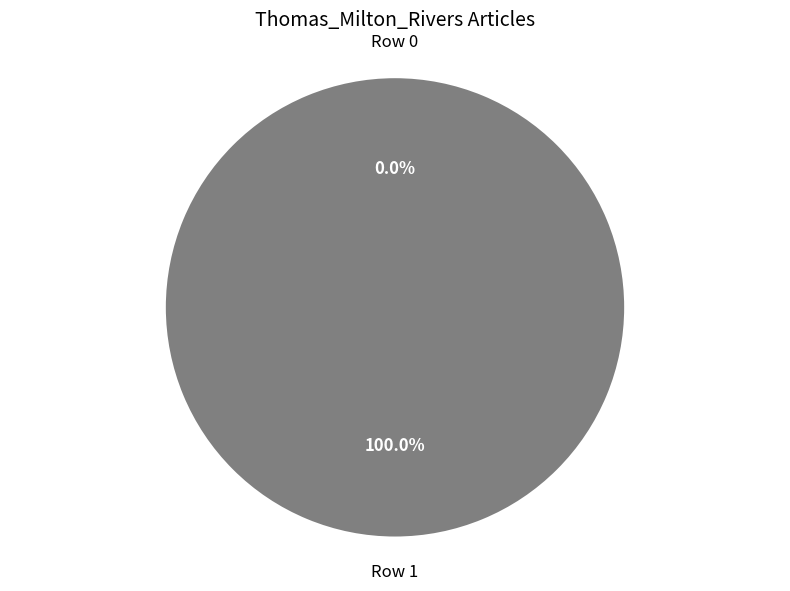

What is the smallest slice in the pie chart?

Thomas_Milton_Rivers (row 0)